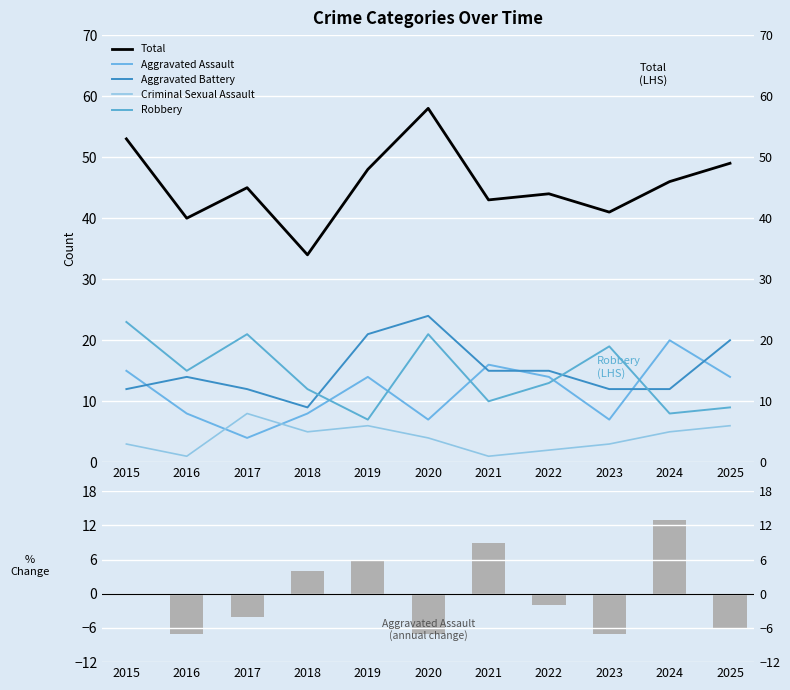

Which label corresponds to the largest value in the chart?

2020